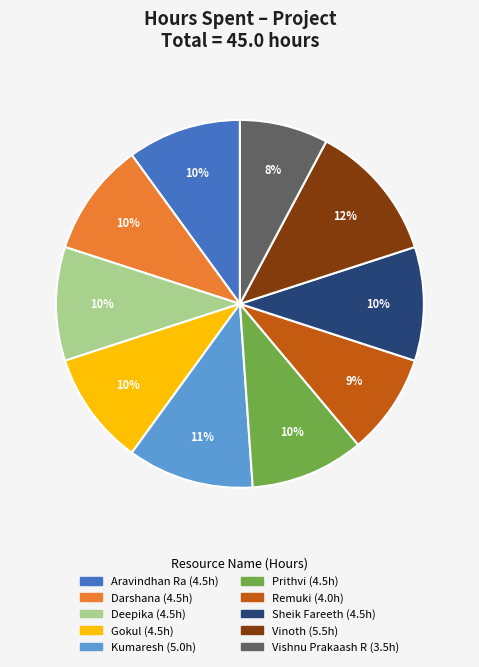

To the nearest percent, what is the difference between the Aravindhan Ra and Vinoth slice percentages?

2%